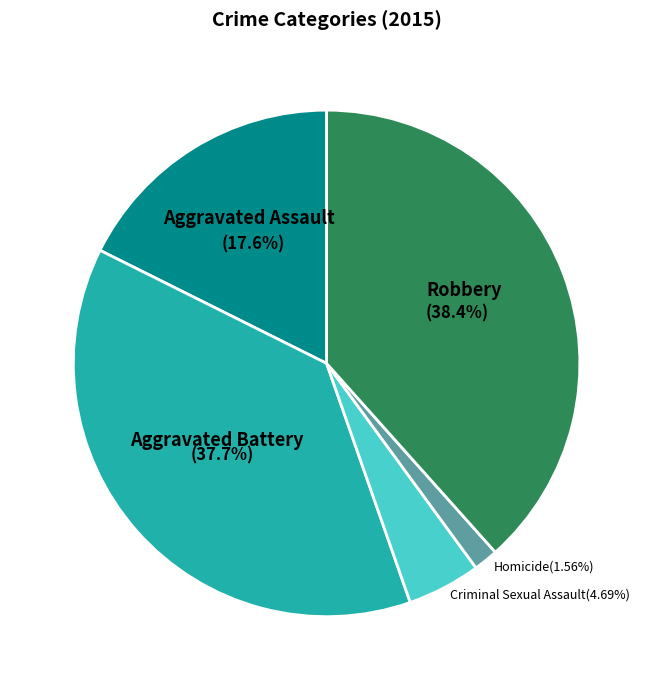

Does Criminal Sexual Assault account for over 50% of the chart?

No